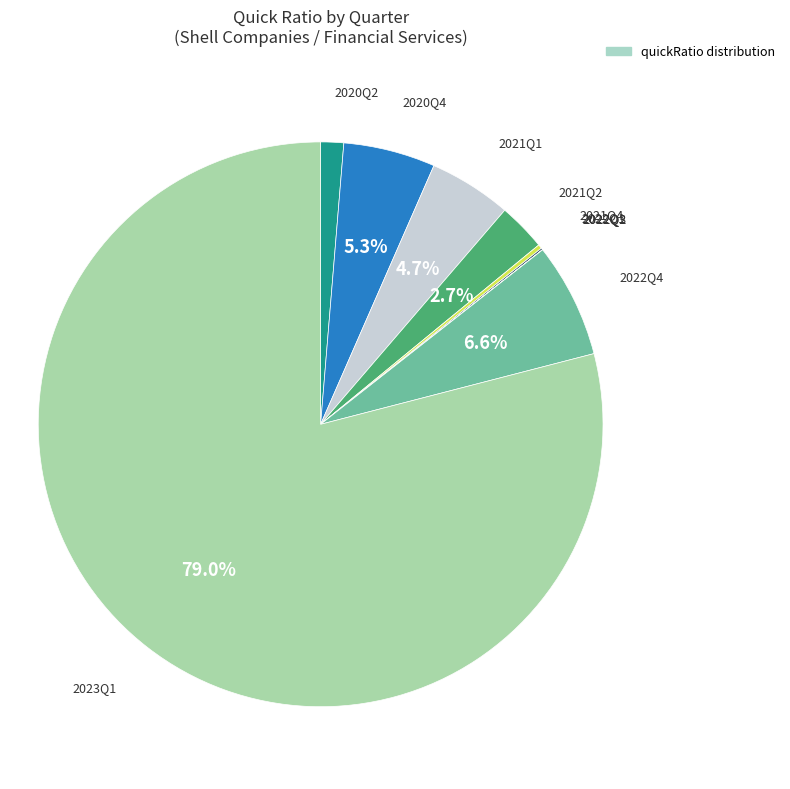

Is there a majority slice in this chart?

Yes